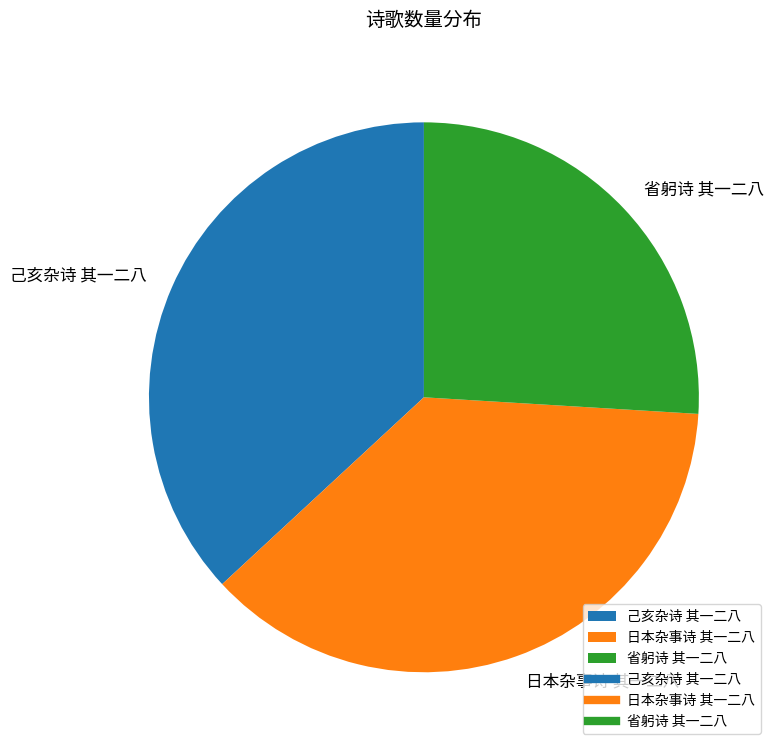

Is 省躬诗 其一二八 the majority of the pie?

No